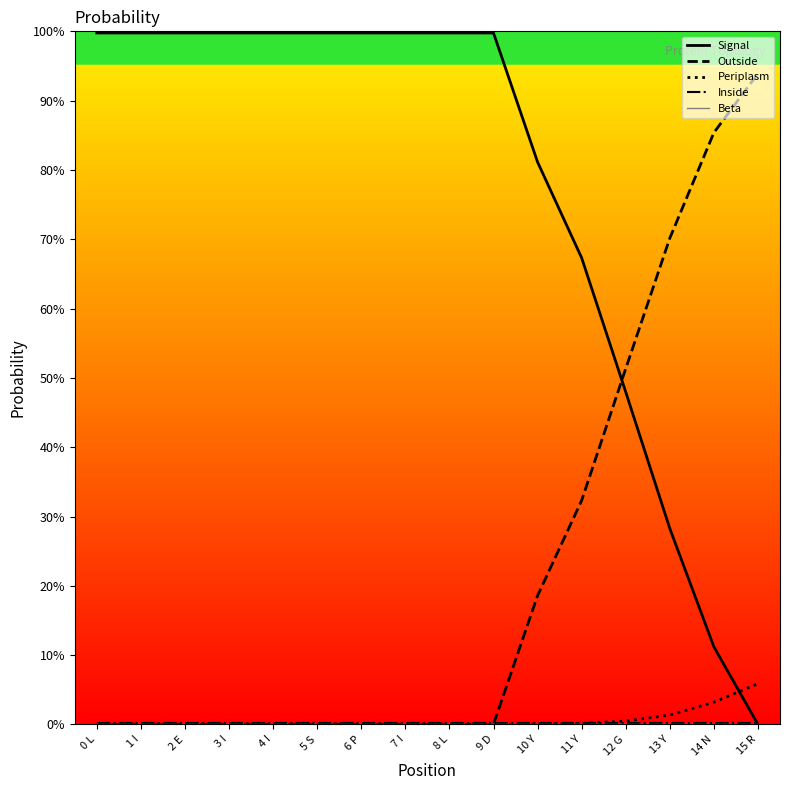

True or false: Outside has more than 2 interior local peaks.

False